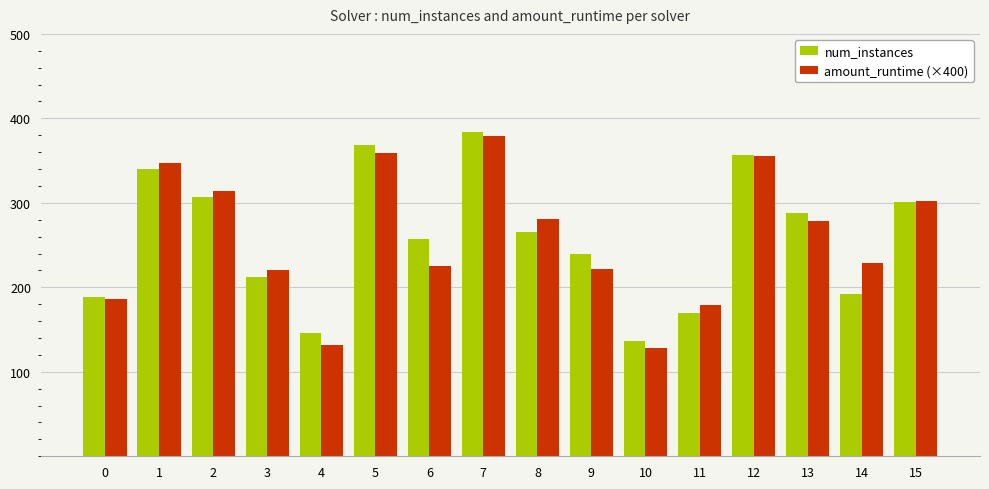

The value of num_instances at 6 is 257.0. True or false?

True